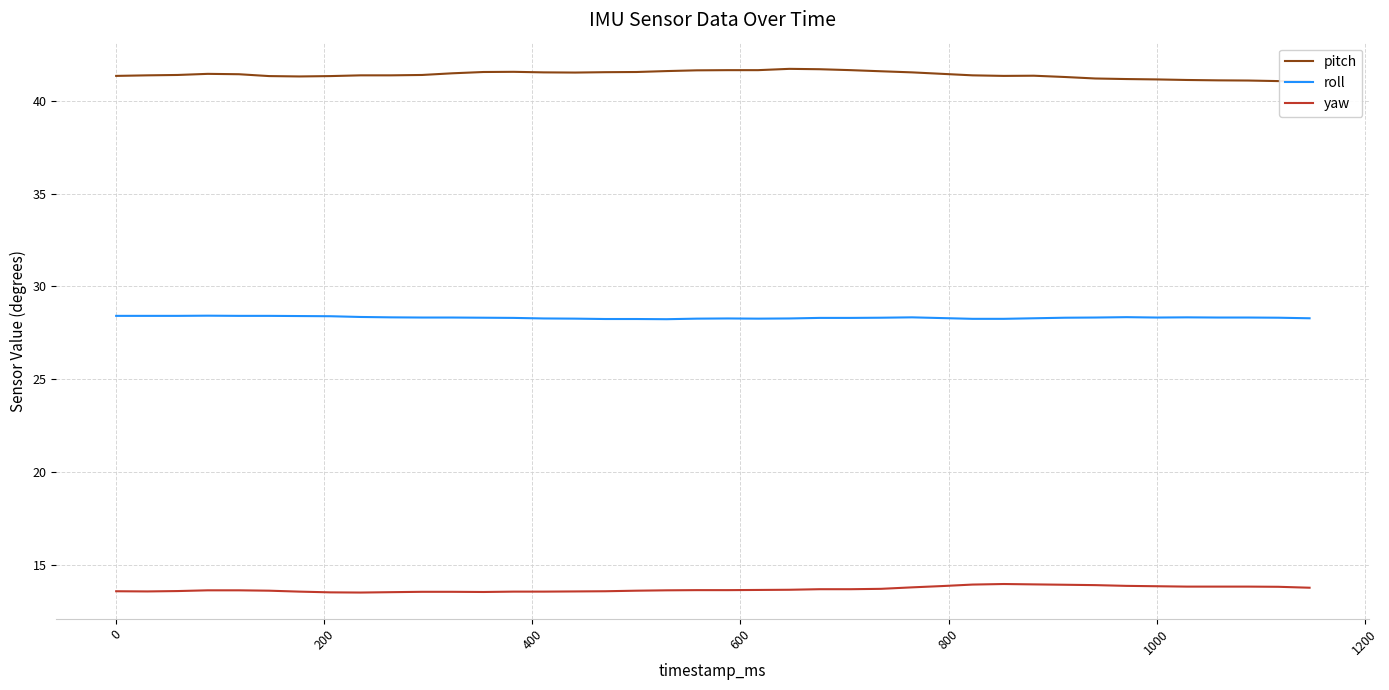

What is the lowest value of the yaw series?

13.5